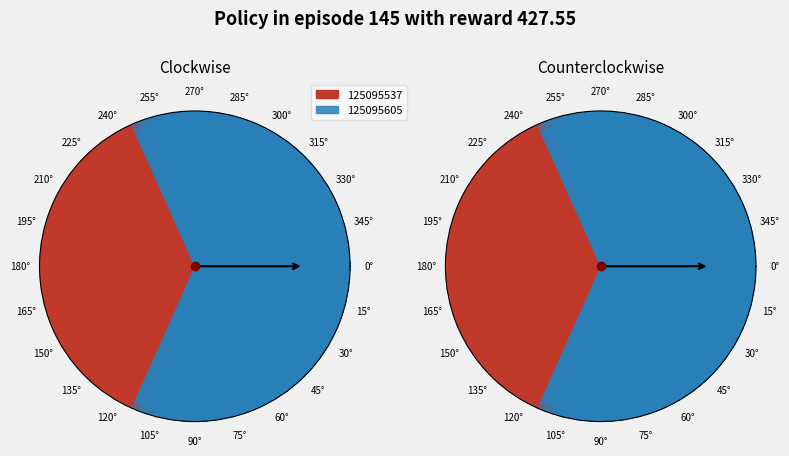

Does 125095605 account for over 50% of the chart?

Yes